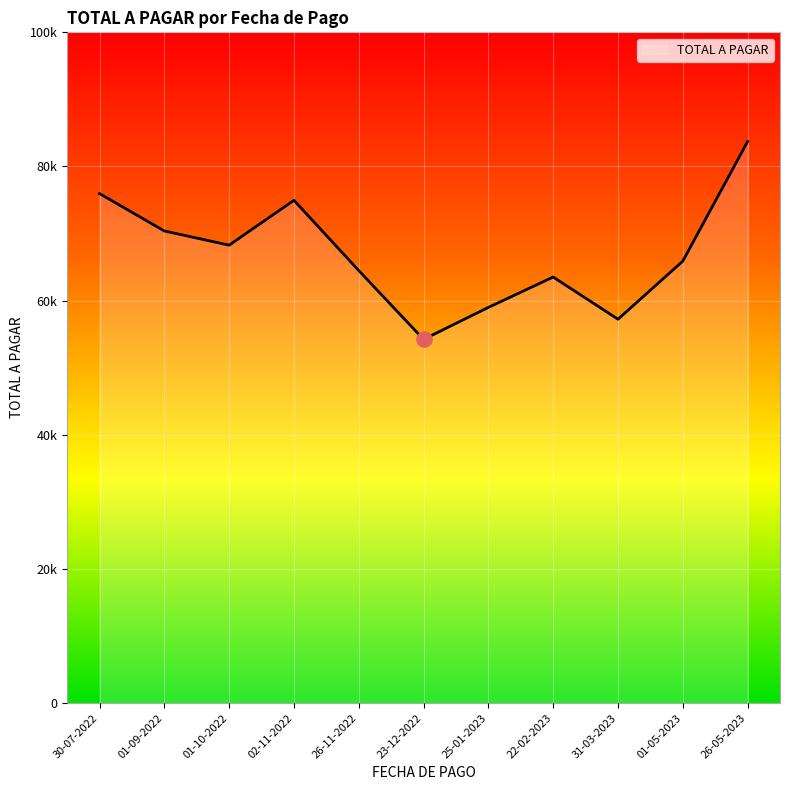

Approximately how many times larger is the value at 22-02-2023 compared to 26-05-2023?

0.8